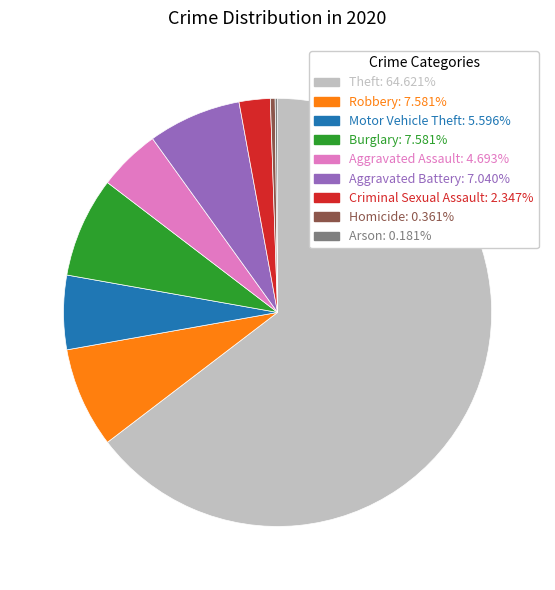

Is Theft: 64.621% the majority of the pie?

Yes